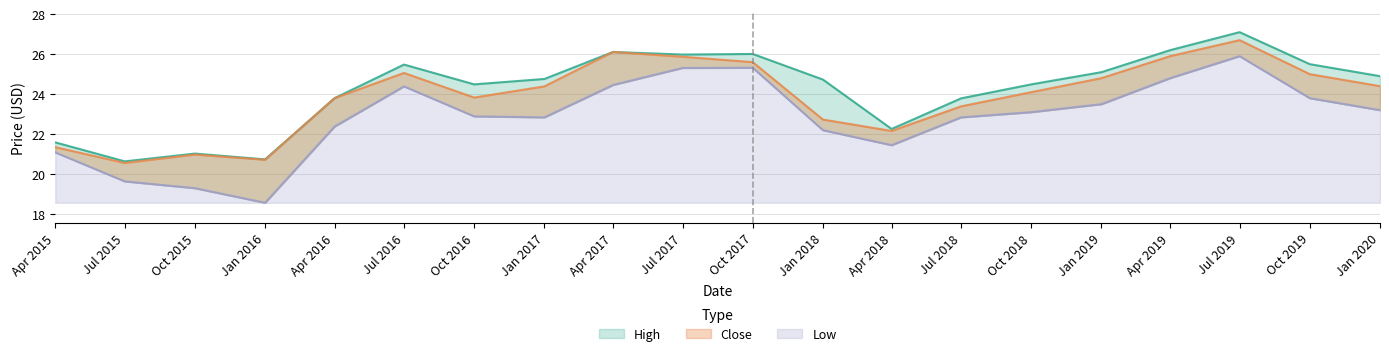

At how many categories does at least one series exceed 26?

4